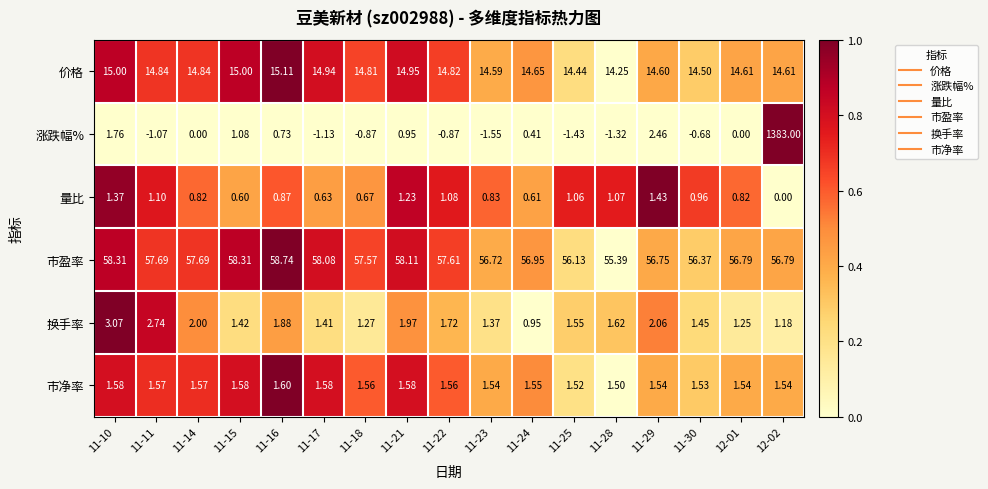

List the series in order of their peak value, lowest first.

量比, 市净率, 换手率, 价格, 市盈率, 涨跌幅%